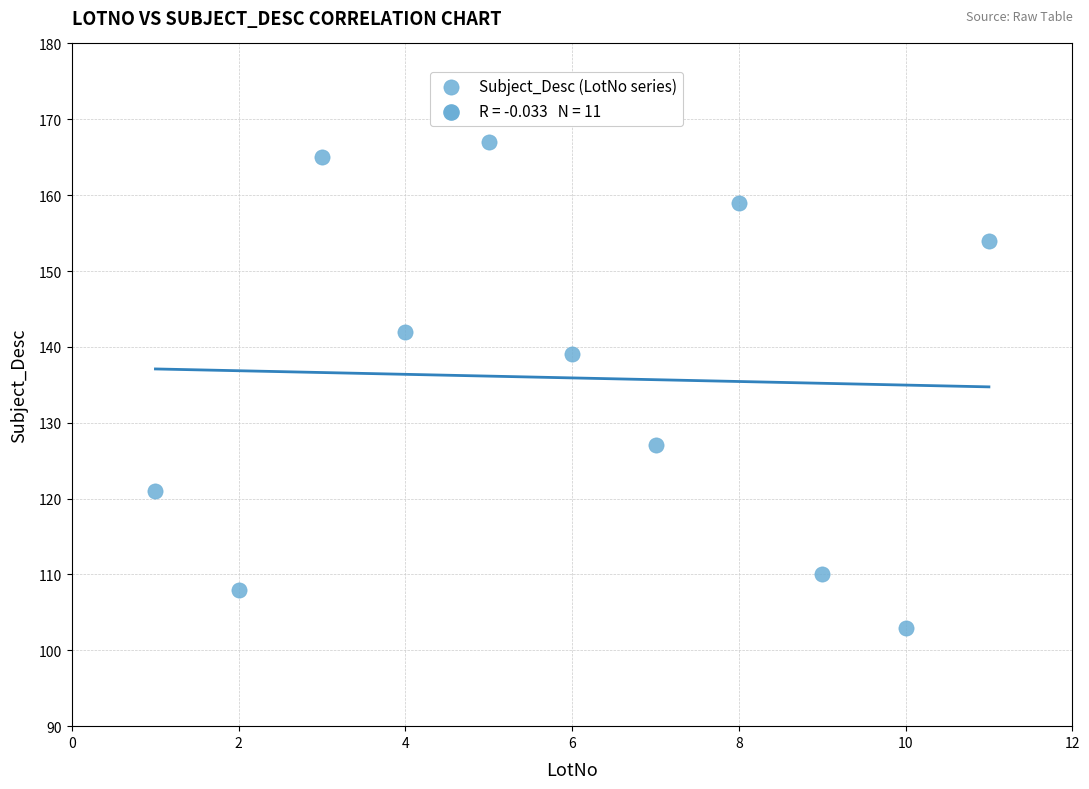

What is the average X value?

6